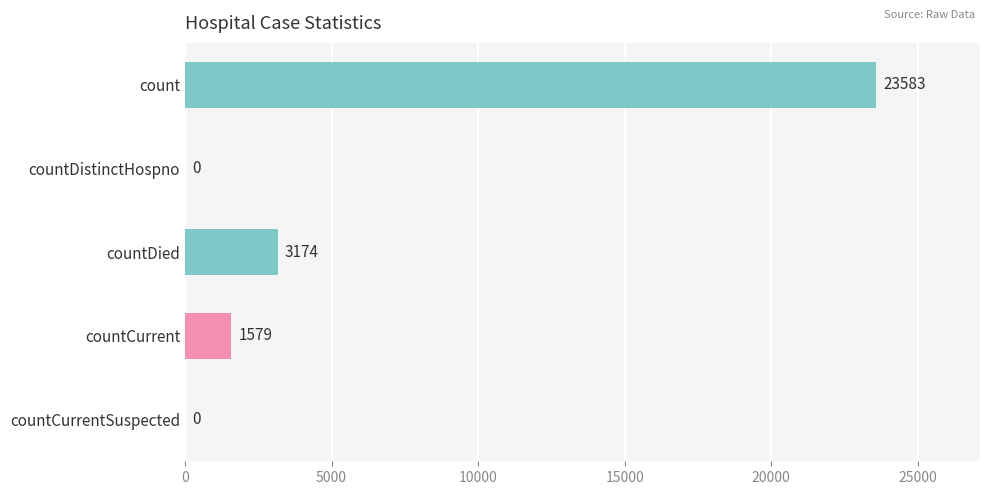

Reading top to bottom, transcribe all the data shown in this chart.

count=23583	countDistinctHospno=0	countDied=3174	countCurrent=1579	countCurrentSuspected=0